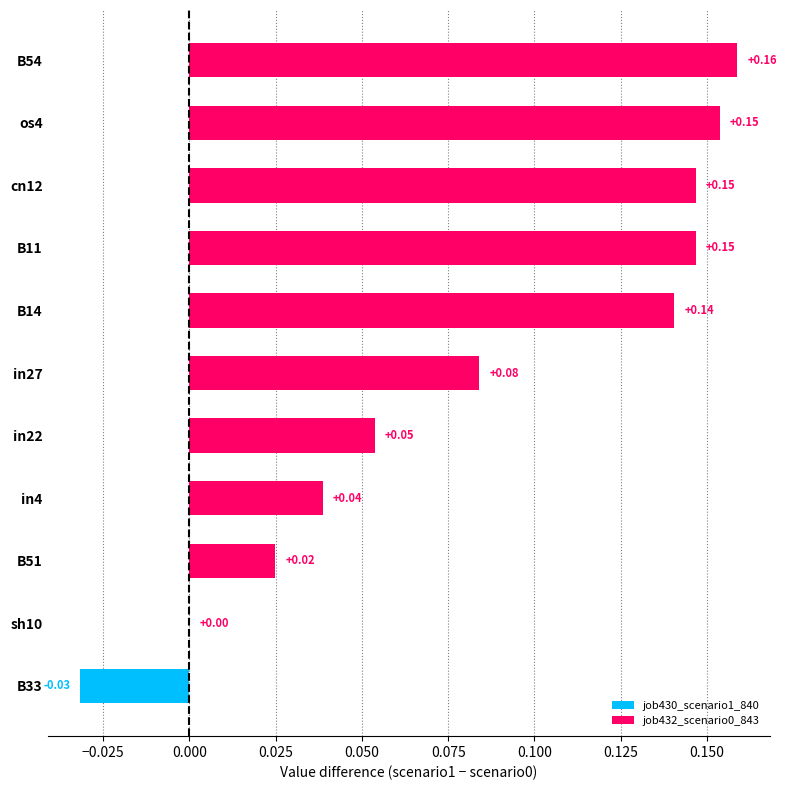

What is the sum of the values at cn12 and os4?

0.3